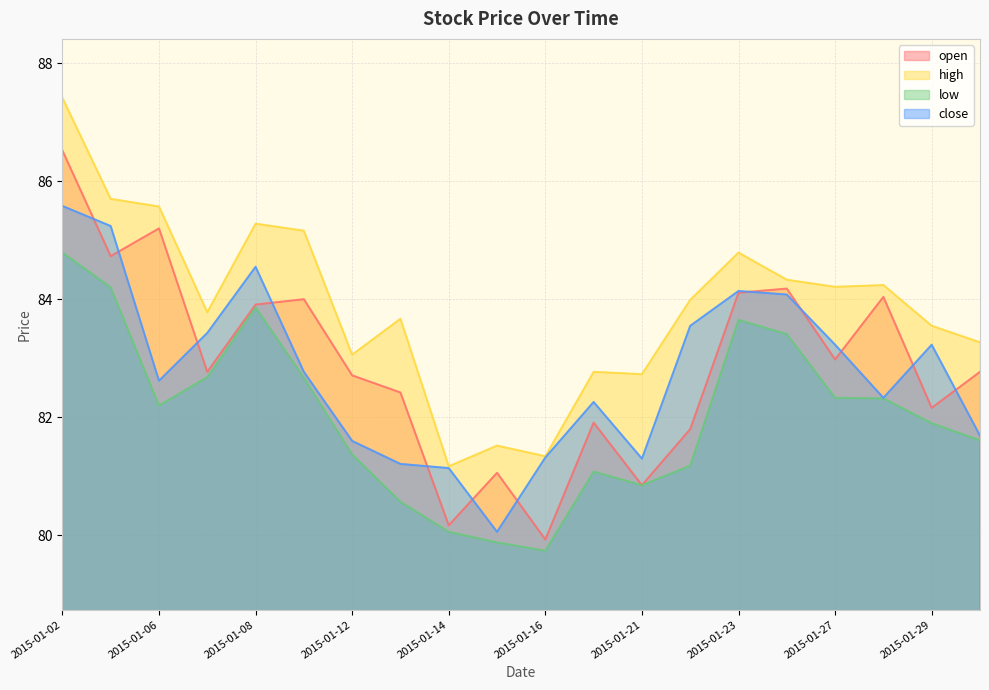

Reading left to right, transcribe all the data shown in this chart.

open: 2015-01-02=86.5	2015-01-05=84.7	2015-01-06=85.2	2015-01-07=82.8	2015-01-08=83.9	2015-01-09=84.0	2015-01-12=82.7	2015-01-13=82.4	2015-01-14=80.2	2015-01-15=81.1	2015-01-16=79.9	2015-01-20=81.9	2015-01-21=80.8	2015-01-22=81.8	2015-01-23=84.1	2015-01-26=84.2	2015-01-27=83.0	2015-01-28=84.0	2015-01-29=82.2	2015-01-30=82.8
high: 2015-01-02=87.4	2015-01-05=85.7	2015-01-06=85.6	2015-01-07=83.8	2015-01-08=85.3	2015-01-09=85.2	2015-01-12=83.1	2015-01-13=83.7	2015-01-14=81.2	2015-01-15=81.5	2015-01-16=81.3	2015-01-20=82.8	2015-01-21=82.7	2015-01-22=84.0	2015-01-23=84.8	2015-01-26=84.3	2015-01-27=84.2	2015-01-28=84.2	2015-01-29=83.5	2015-01-30=83.3
low: 2015-01-02=84.8	2015-01-05=84.2	2015-01-06=82.2	2015-01-07=82.7	2015-01-08=83.9	2015-01-09=82.7	2015-01-12=81.4	2015-01-13=80.6	2015-01-14=80.1	2015-01-15=79.9	2015-01-16=79.7	2015-01-20=81.1	2015-01-21=80.8	2015-01-22=81.2	2015-01-23=83.7	2015-01-26=83.4	2015-01-27=82.3	2015-01-28=82.3	2015-01-29=81.9	2015-01-30=81.6
close: 2015-01-02=85.6	2015-01-05=85.2	2015-01-06=82.6	2015-01-07=83.4	2015-01-08=84.5	2015-01-09=82.8	2015-01-12=81.6	2015-01-13=81.2	2015-01-14=81.1	2015-01-15=80.1	2015-01-16=81.3	2015-01-20=82.3	2015-01-21=81.3	2015-01-22=83.5	2015-01-23=84.1	2015-01-26=84.1	2015-01-27=83.2	2015-01-28=82.3	2015-01-29=83.2	2015-01-30=81.7